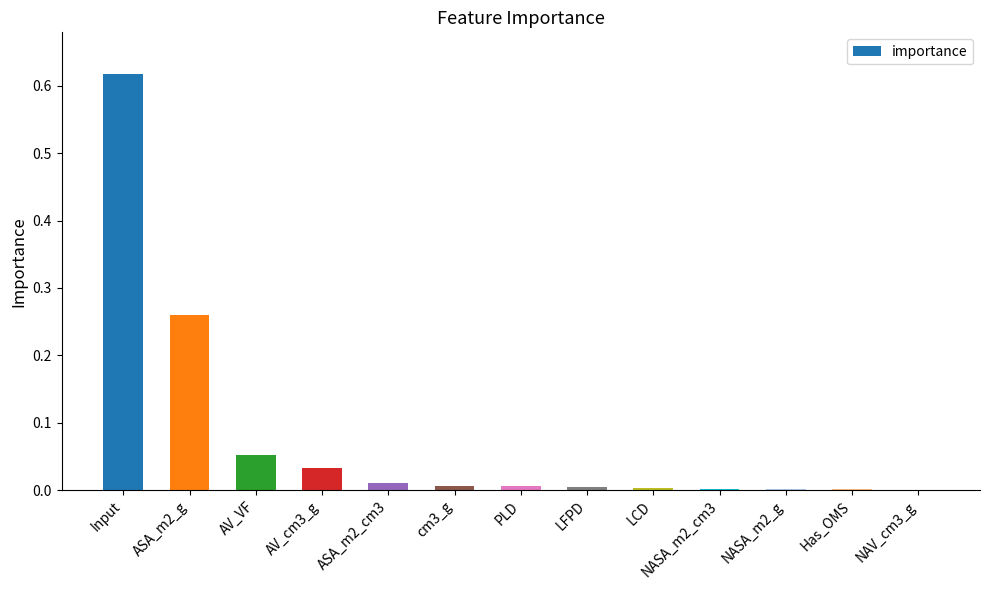

Which category has the highest value across all series?

Input